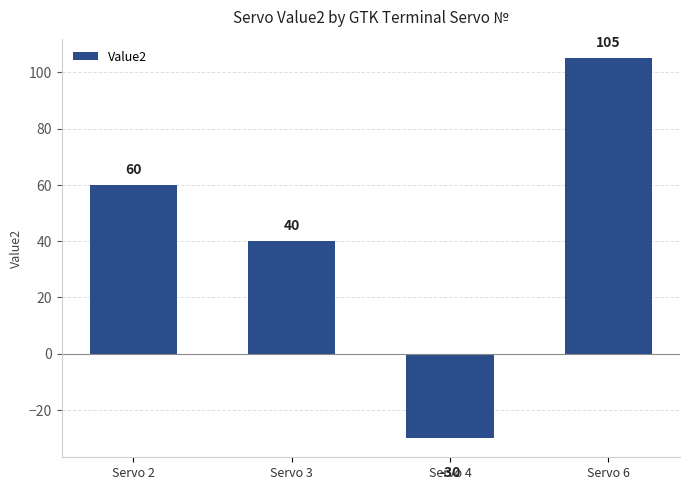

Reading right to left, extract all data points from this chart.

105	-30	40	60